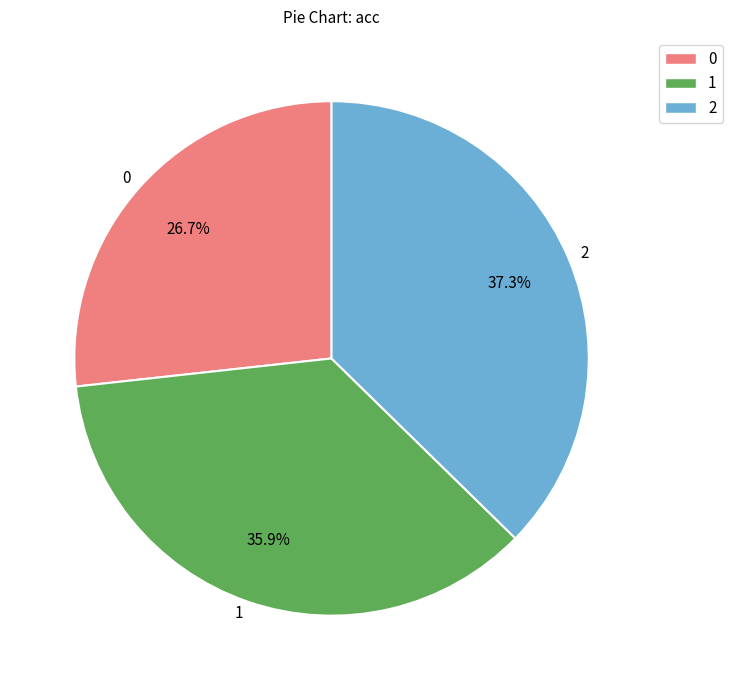

To the nearest percent, what is the difference between the largest and smallest slice percentages?

11%